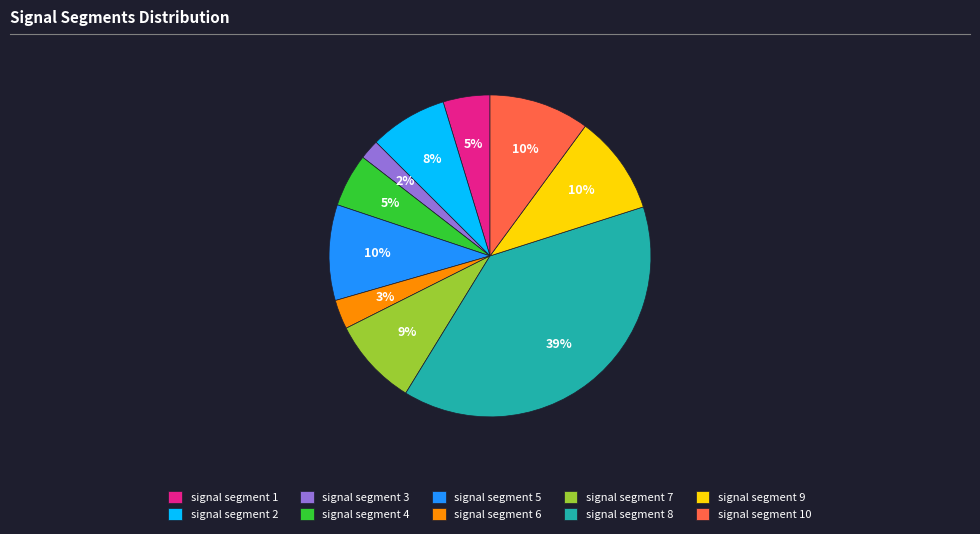

Does signal segment 7 represent more than half of the total?

No